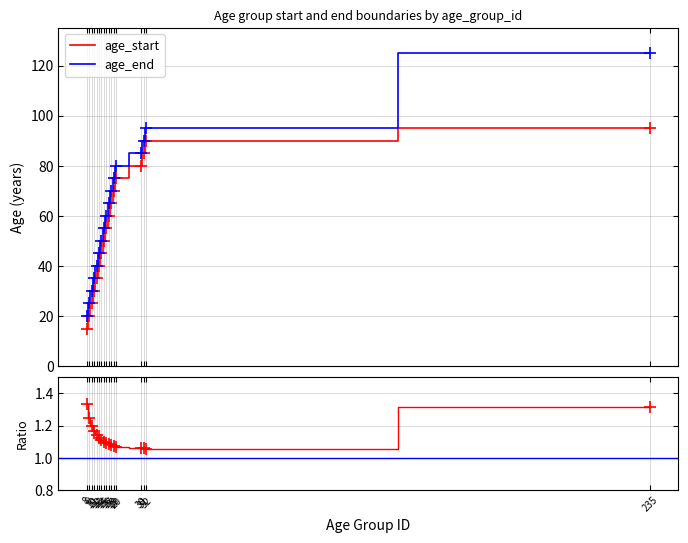

Which series has the largest range (max minus min)?

age_end